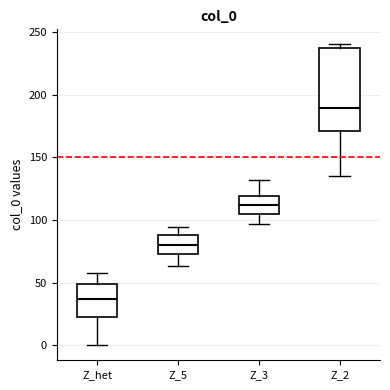

Reading left to right, transcribe this box plot: for each box, give where its median line is, the range the box spans, and where its two whiskers end, as read against the y-axis. The values are not printed on the chart, so give them approximately, as read against the axis.

Z_het: median 35, box 20 to 50, whiskers 0 to 60
Z_5: median 80, box 75 to 90, whiskers 65 to 95
Z_3: median 110, box 105 to 120, whiskers 95 to 130
Z_2: median 190, box 170 to 240, whiskers 135 to 240 (just above the box's upper edge)